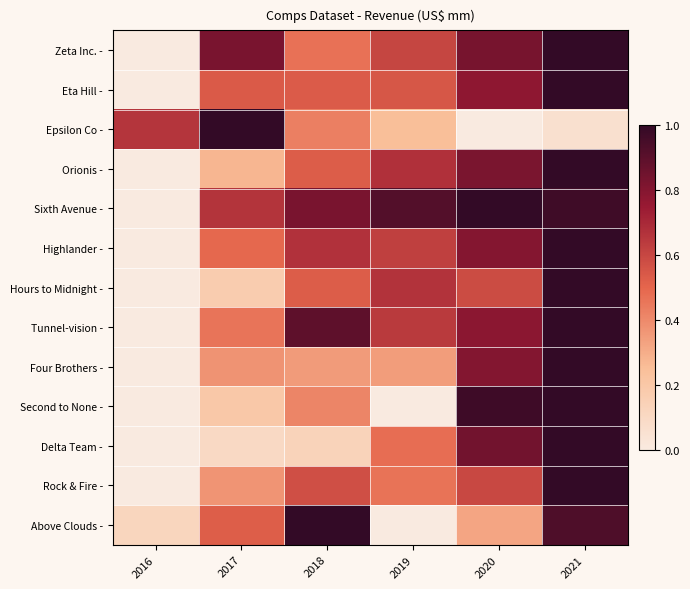

At how many categories does at least one series exceed 0?

6